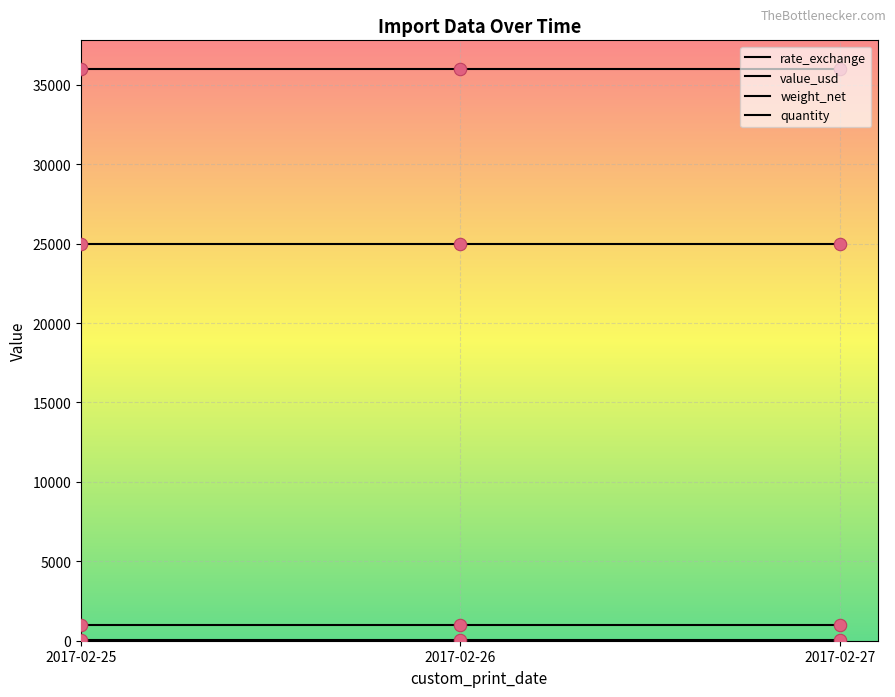

What is the total value across all series at 2017-02-26?

62036.1